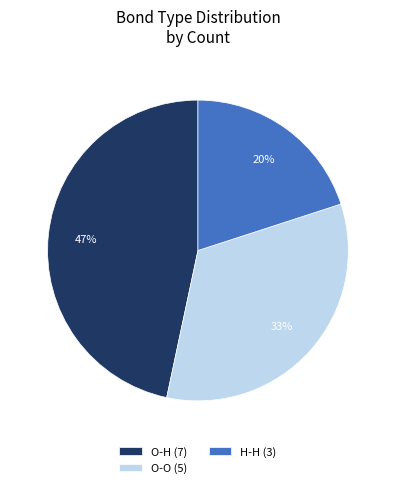

What percentage is the O-H (7) slice, to the nearest percent?

47%